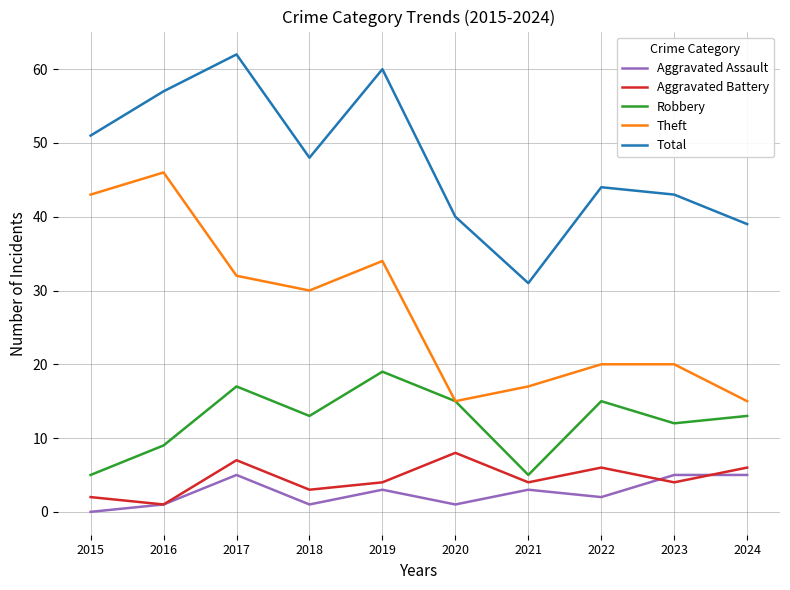

Which category has the highest value in the Robbery series?

2019